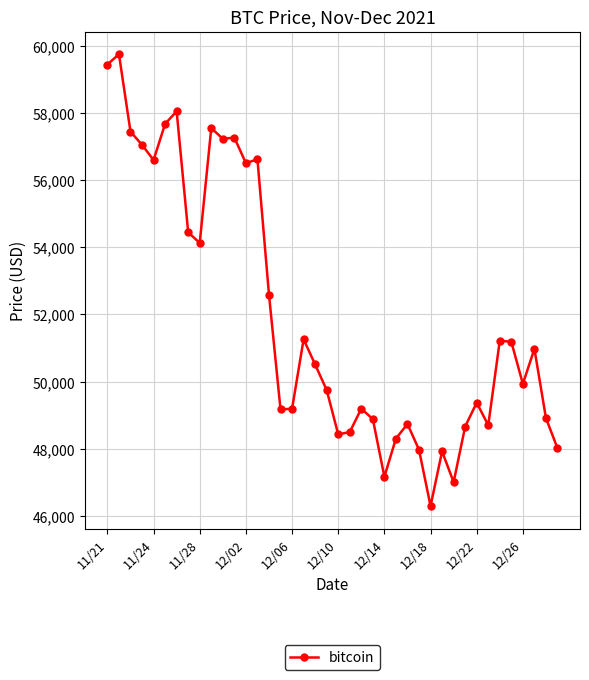

What is the value of the 22nd point from the left?

48497